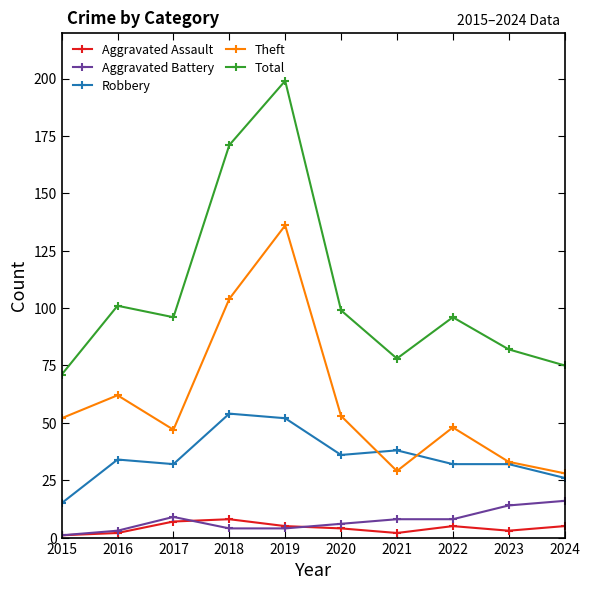

Count the number of categories in the chart.

10